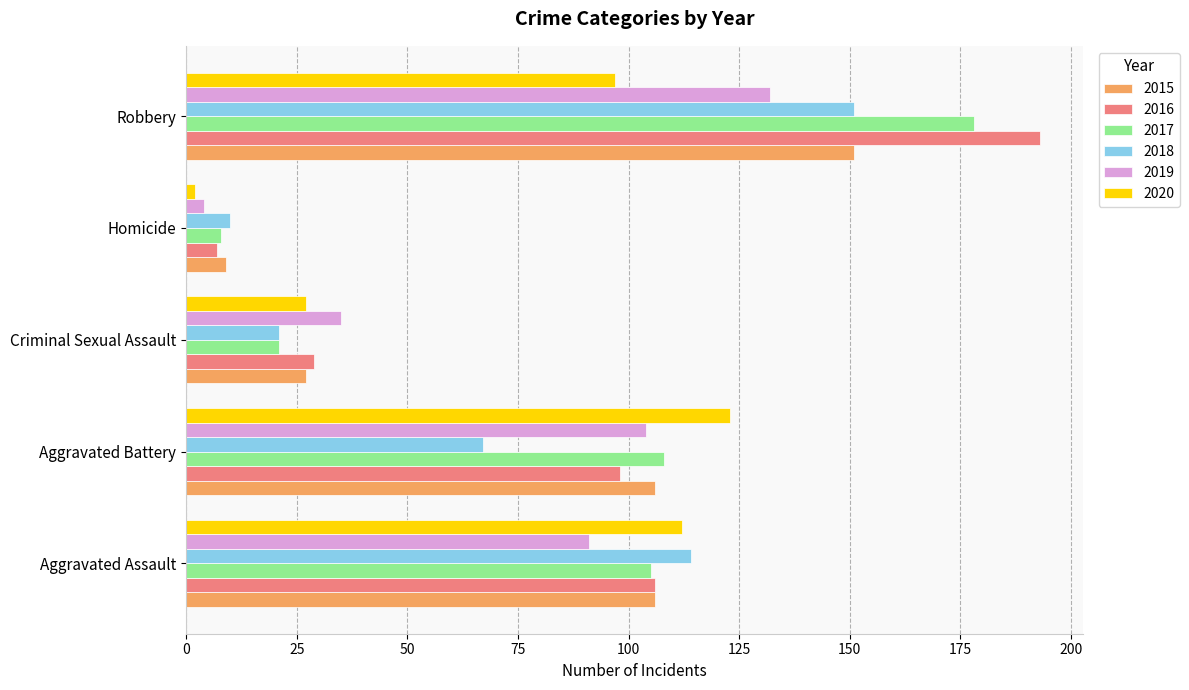

Is the value of 2015 at Aggravated Assault greater than the value of 2019 at Homicide?

Yes